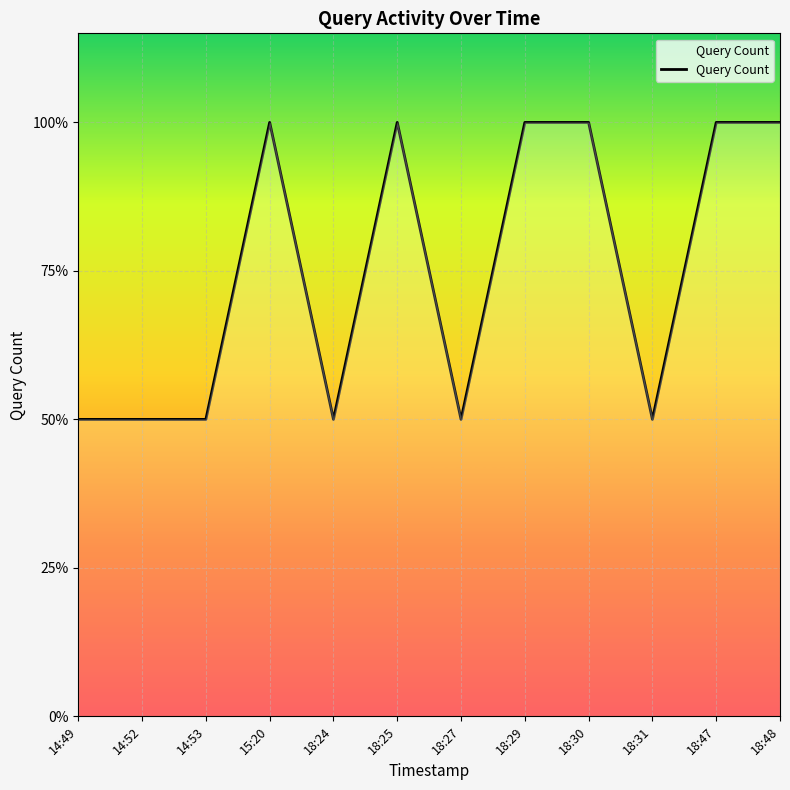

Does the chart have visible grid lines?

Yes